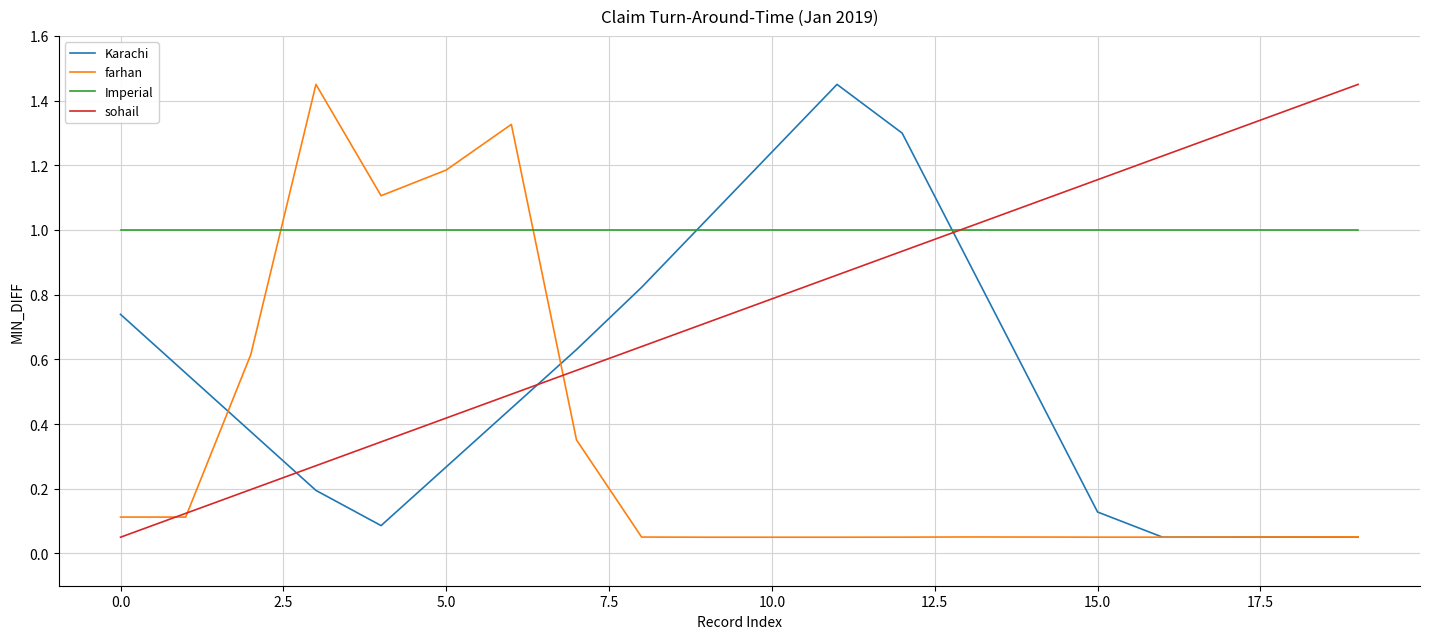

How many intersections are there between farhan and Imperial?

2